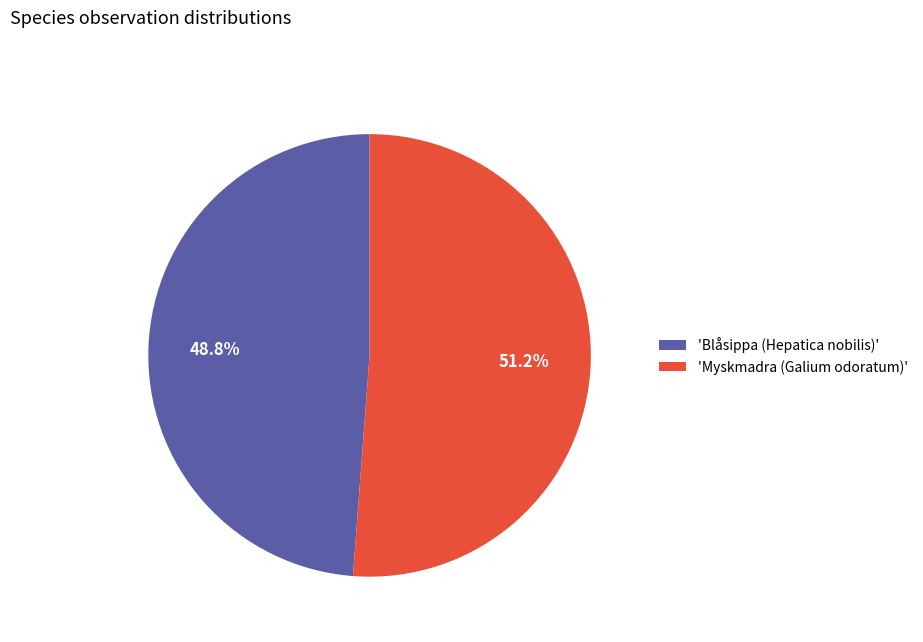

Between 'Myskmadra (Galium odoratum)' and 'Blåsippa (Hepatica nobilis)', which is larger?

'Myskmadra (Galium odoratum)'